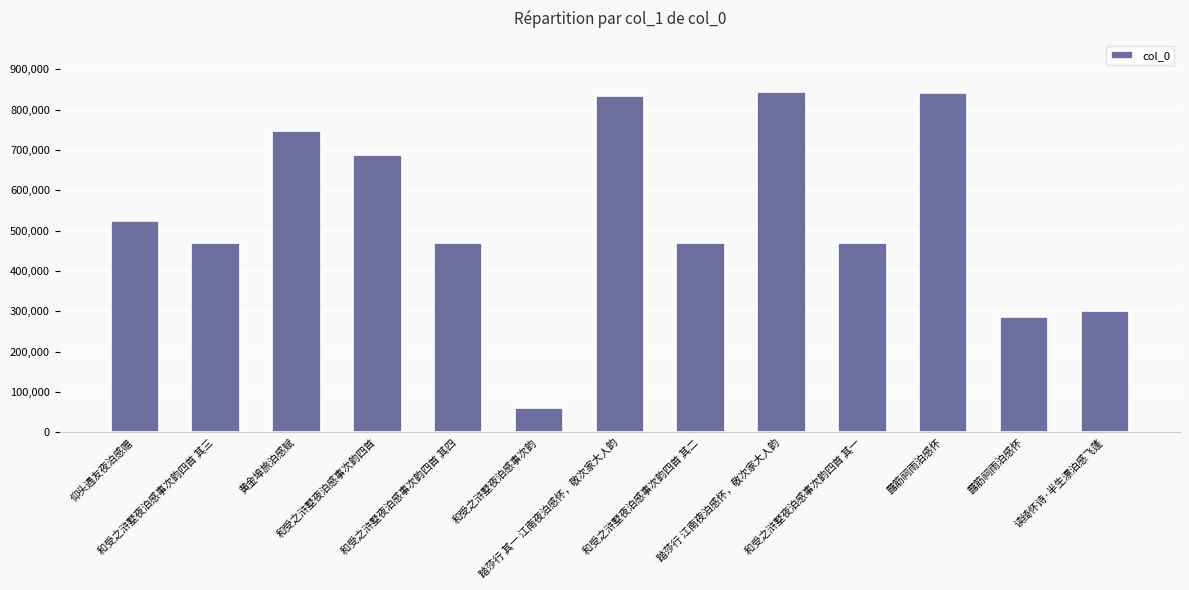

What is the value of the 1st bar from the left?

524036